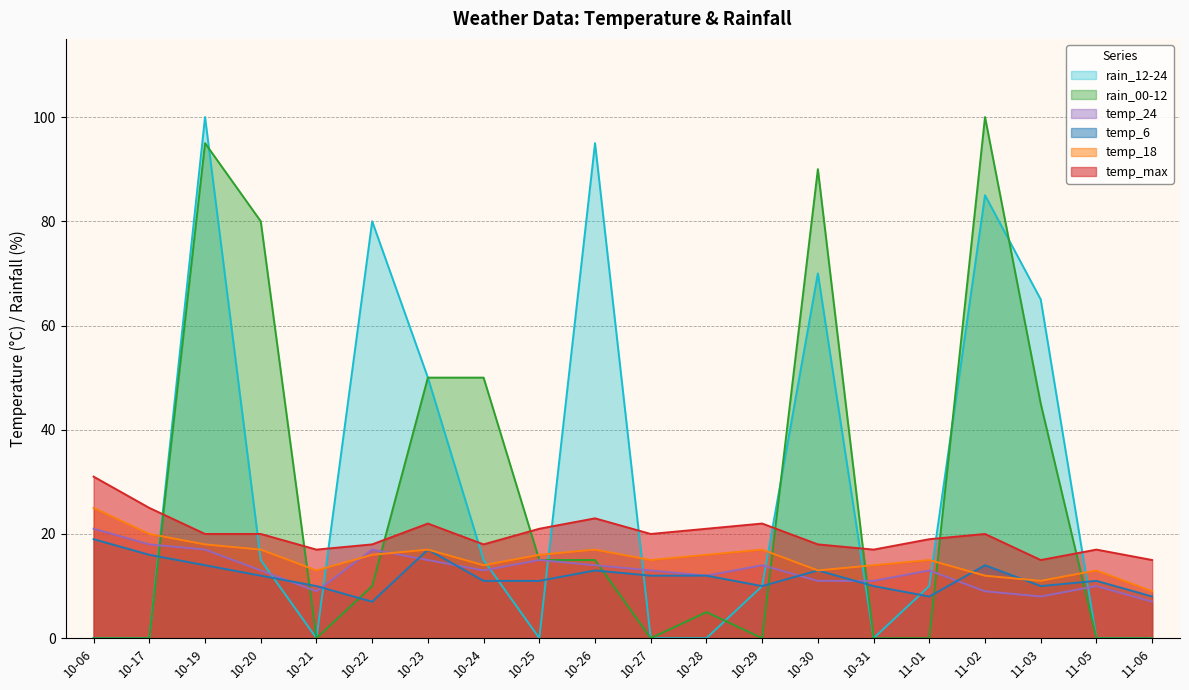

The rain_12-24 series shows 60 at 10-17. True or false?

False